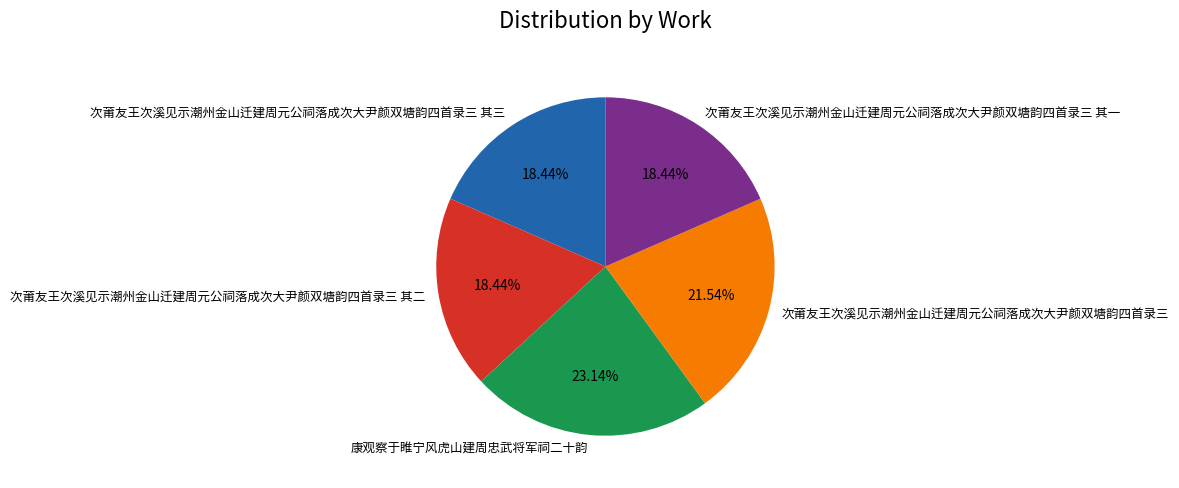

What percentage is NOT represented by 次莆友王次溪见示潮州金山迁建周元公祠落成次大尹颜双塘韵四首录三?

78.5%